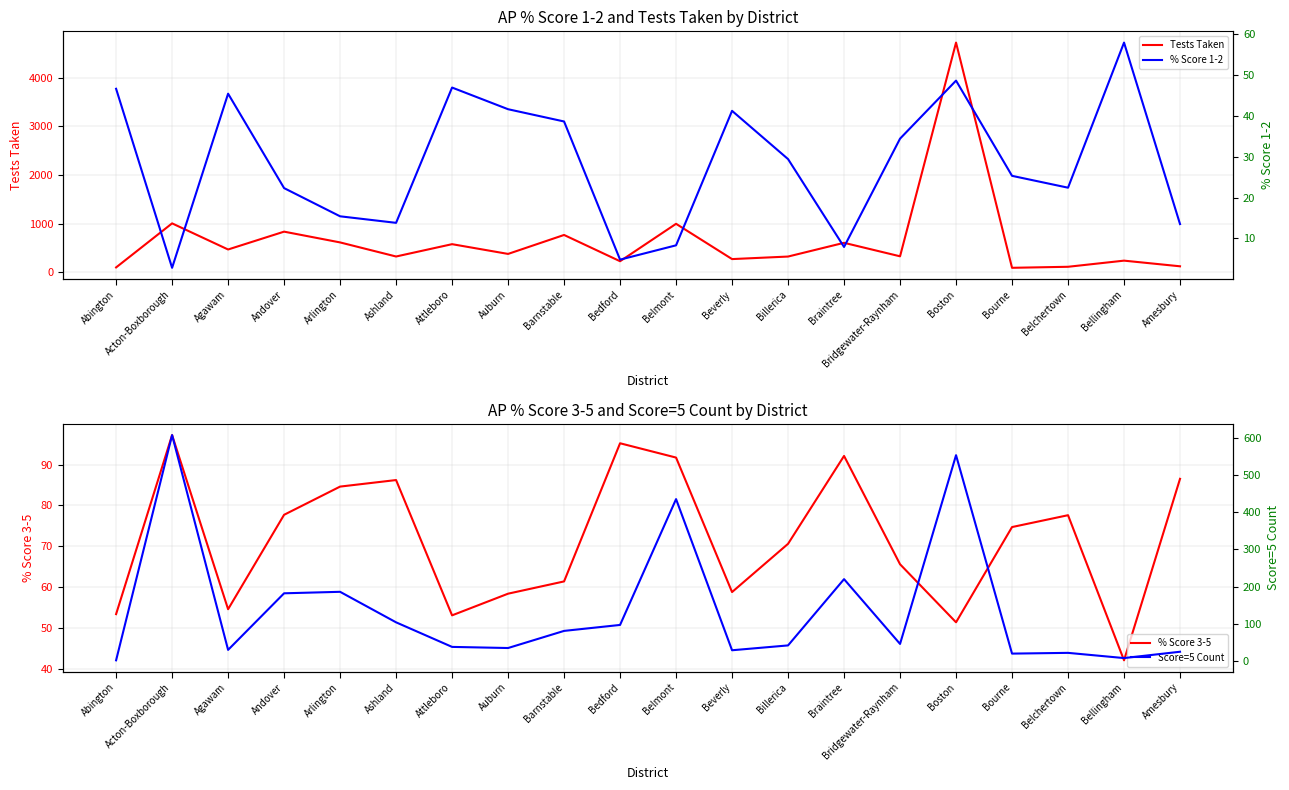

What is the difference between the Tests Taken values at Billerica and Andover?

511